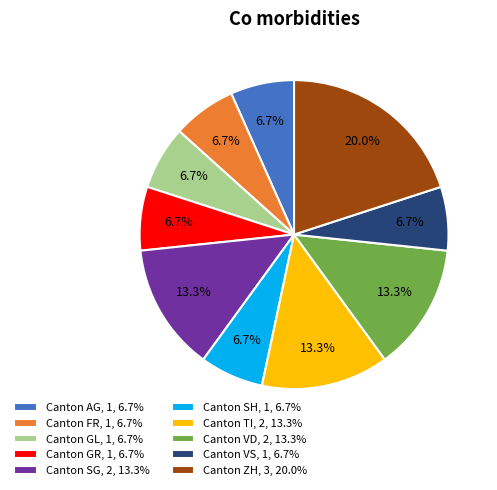

What is the ratio of the value at Canton AG, 1, 6.7% to the value at Canton ZH, 3, 20.0%?

0.3